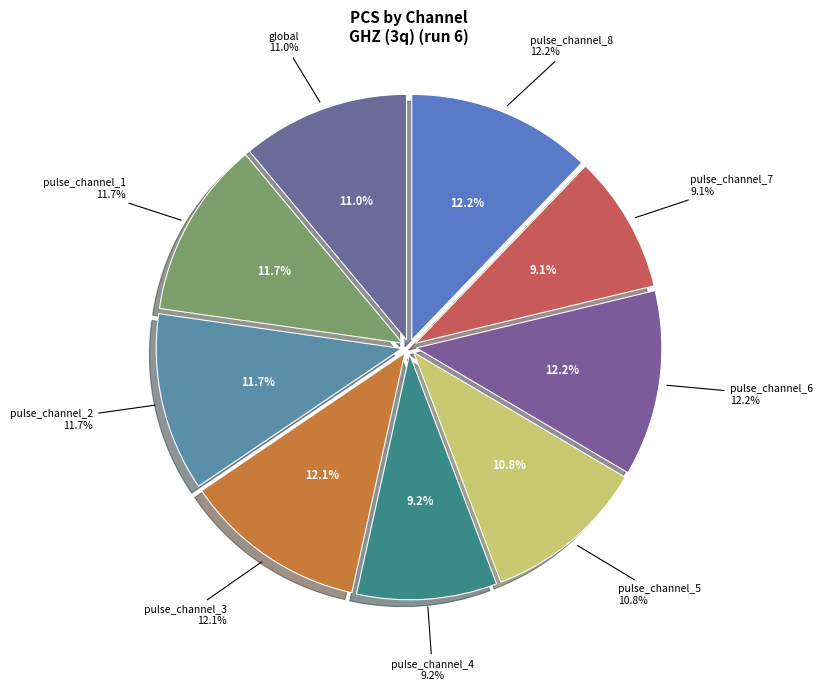

To the nearest percent, what portion does pulse_channel_7 represent?

9%